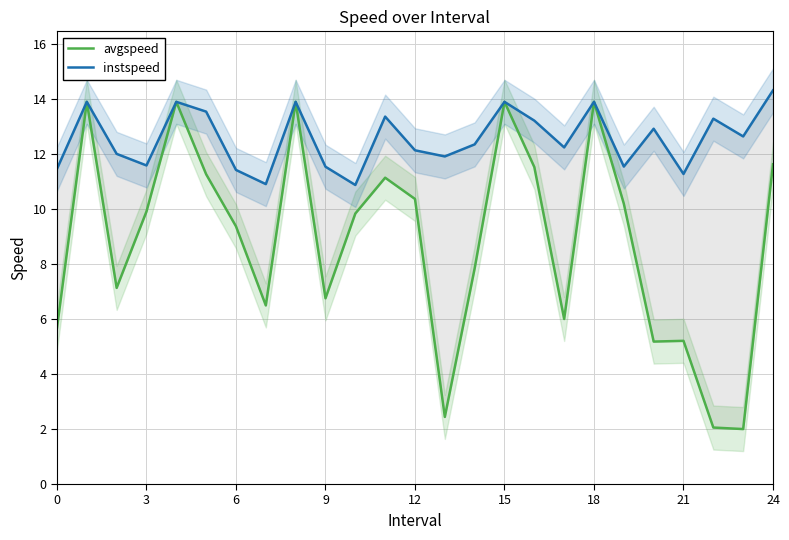

Which series has the largest range (max minus min)?

avgspeed